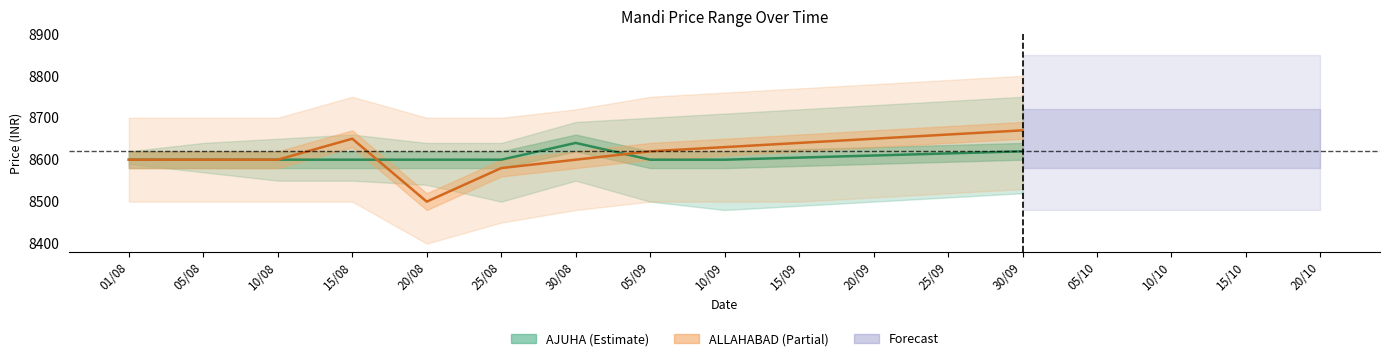

Where is AJUHA Price nearest to the value 8620?

30/09